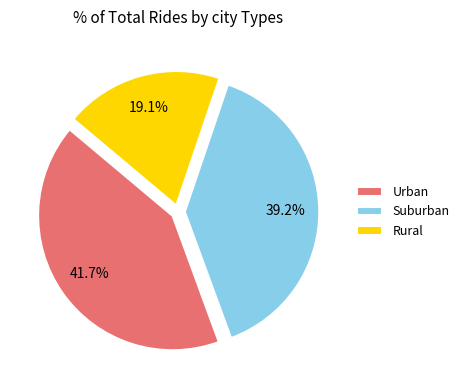

Combined, do Urban and Rural account for over 50%?

Yes